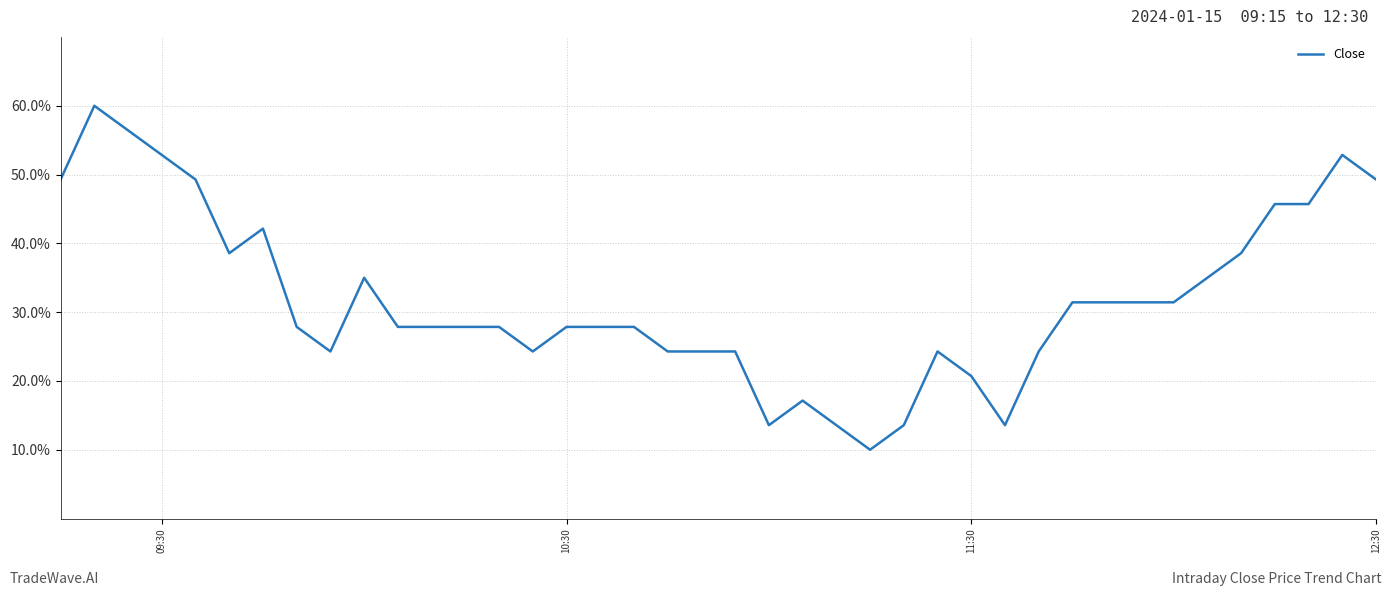

Does the chart display data point markers on the line(s)?

No